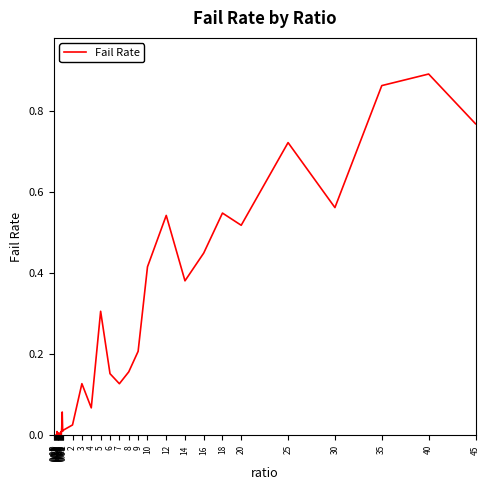

Reading left to right, what are all the values shown in this chart?

0=0.0	0.05=0.0	0.1=0.0	0.15=0.0	0.2=0.0	0.25=0.0	0.3=0.0	0.35=0.0	0.4=0.0	0.45=0.0	0.5=0.0	0.55=0.0	0.6=0.0	0.65=0.0	0.7=0.0	0.75=0.0	0.8=0.0	0.85=0.0	0.9=0.1	0.95=0.0	1=0.0	2=0.0	3=0.1	4=0.1	5=0.3	6=0.2	7=0.1	8=0.2	9=0.2	10=0.4	12=0.5	14=0.4	16=0.4	18=0.5	20=0.5	25=0.7	30=0.6	35=0.9	40=0.9	45=0.8